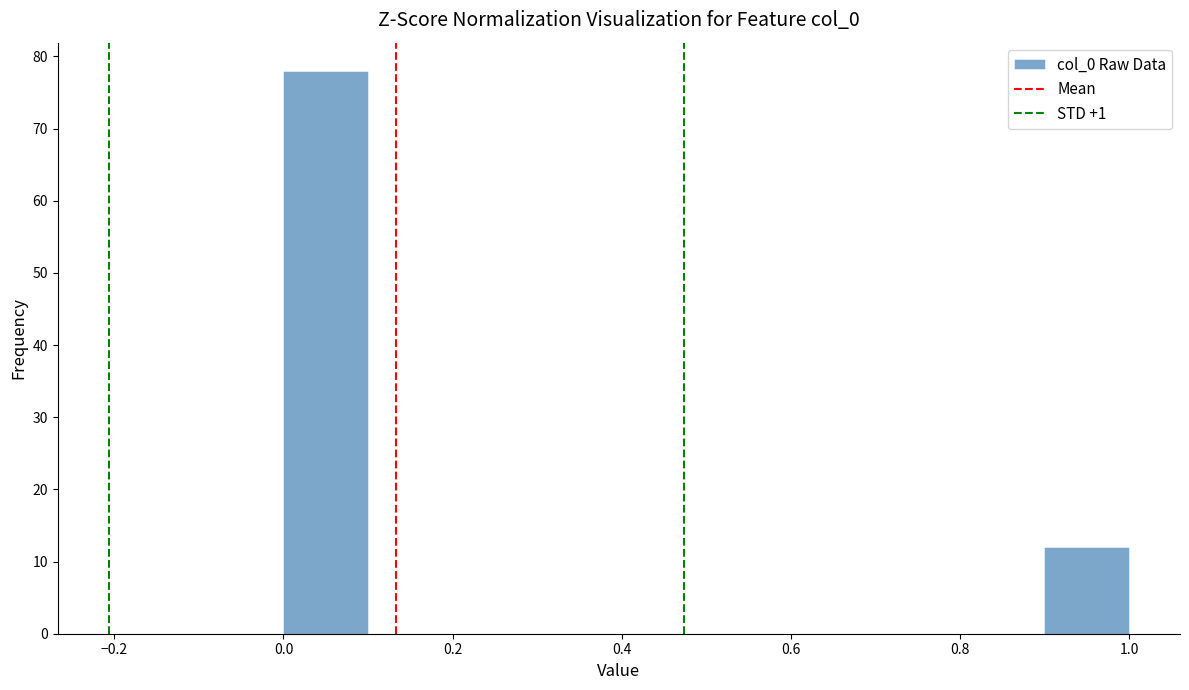

Reading left to right, list every bar in this chart as the range it spans on the x-axis followed by its height. The values are not printed on the chart, so give them approximately, as read against the axis.

0.0 to 0.1: 78
0.1 to 0.2: 0
0.2 to 0.3: 0
0.3 to 0.4: 0
0.4 to 0.5: 0
0.5 to 0.6: 0
0.6 to 0.7: 0
0.7 to 0.8: 0
0.8 to 0.9: 0
0.9 to 1.0: 12